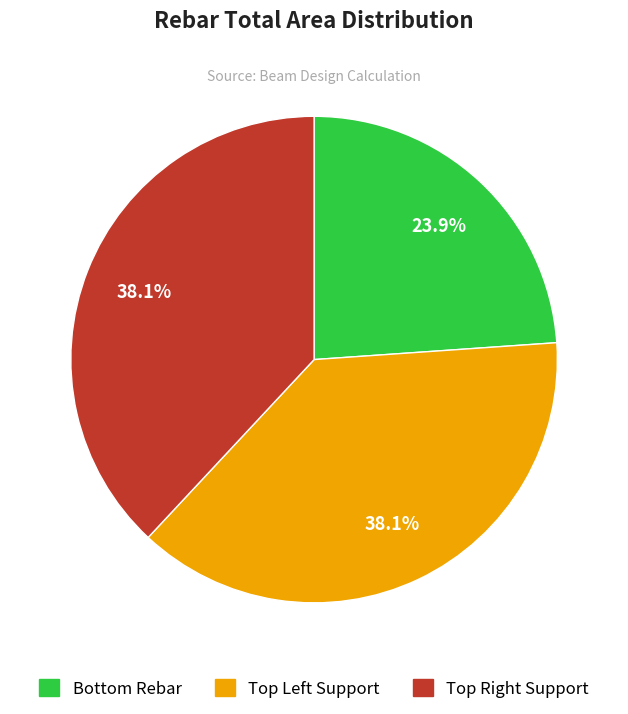

How many segments does this pie chart have?

3